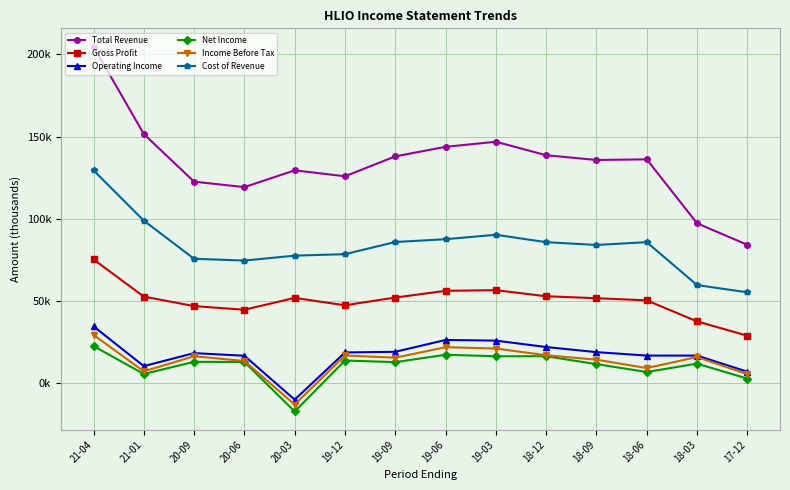

Which series has the widest spread of values?

Total Revenue